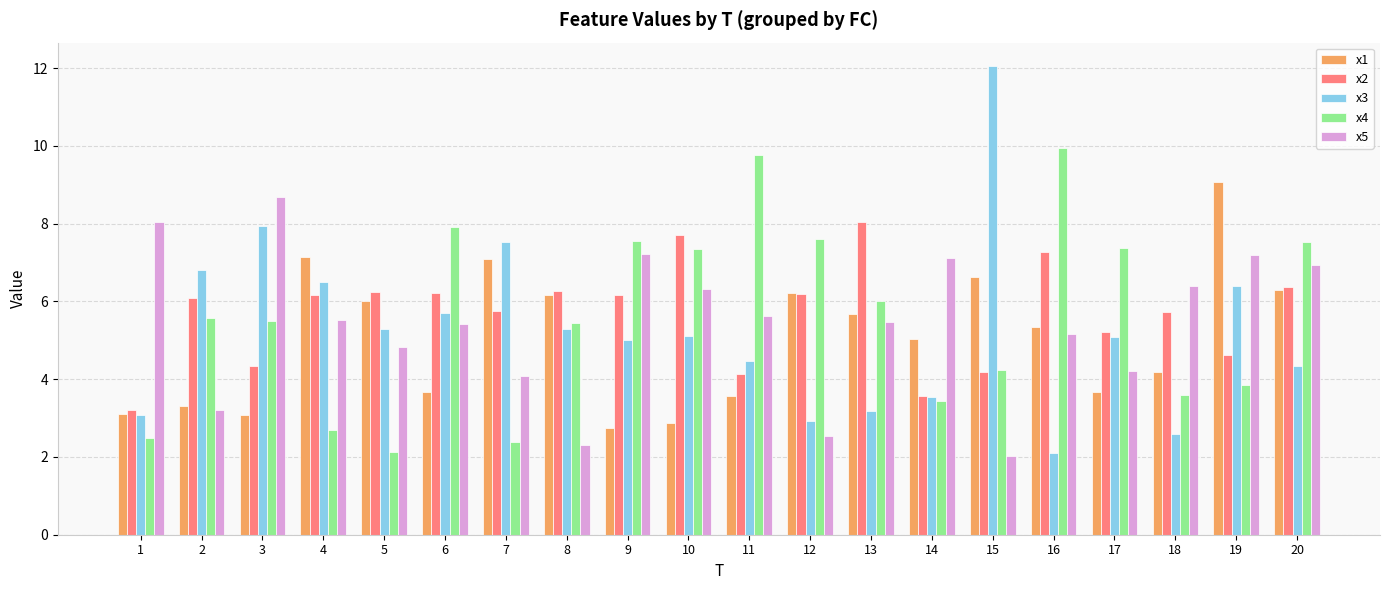

What is the difference between the highest and lowest values at 4?

4.5